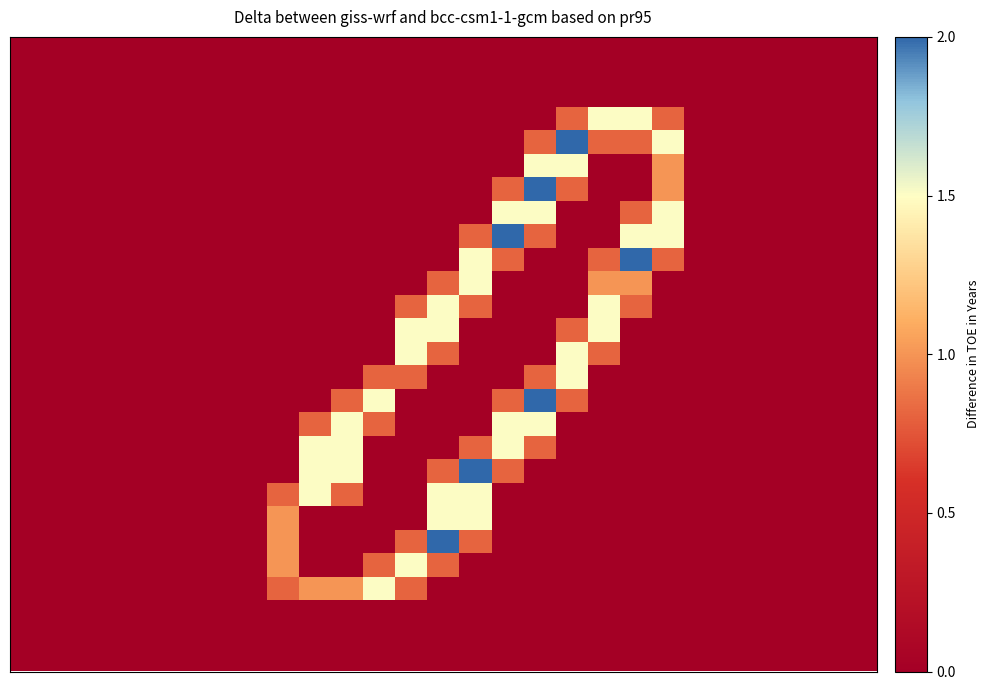

Reading left to right, list all the values displayed in this chart.

row_0: 0.0	0.0	0.0	0.0	0.0	0.0	0.0	0.0	0.0	0.0	0.0	0.0	0.0	0.0	0.0	0.0	0.0	0.0	0.0	0.0	0.0	0.0	0.0	0.0	0.0	0.0	0.0
row_1: 0.0	0.0	0.0	0.0	0.0	0.0	0.0	0.0	0.0	0.0	0.0	0.0	0.0	0.0	0.0	0.0	0.0	0.0	0.0	0.0	0.0	0.0	0.0	0.0	0.0	0.0	0.0
row_2: 0.0	0.0	0.0	0.0	0.0	0.0	0.0	0.0	0.0	0.0	0.0	0.0	0.0	0.0	0.0	0.0	0.0	0.0	0.0	0.0	0.0	0.0	0.0	0.0	0.0	0.0	0.0
row_3: 0.0	0.0	0.0	0.0	0.0	0.0	0.0	0.0	0.0	0.0	0.0	0.0	0.0	0.0	0.0	0.0	0.0	0.8	1.5	1.5	0.8	0.0	0.0	0.0	0.0	0.0	0.0
row_4: 0.0	0.0	0.0	0.0	0.0	0.0	0.0	0.0	0.0	0.0	0.0	0.0	0.0	0.0	0.0	0.0	0.8	2.0	0.8	0.8	1.5	0.0	0.0	0.0	0.0	0.0	0.0
row_5: 0.0	0.0	0.0	0.0	0.0	0.0	0.0	0.0	0.0	0.0	0.0	0.0	0.0	0.0	0.0	0.0	1.5	1.5	0.0	0.0	1.0	0.0	0.0	0.0	0.0	0.0	0.0
row_6: 0.0	0.0	0.0	0.0	0.0	0.0	0.0	0.0	0.0	0.0	0.0	0.0	0.0	0.0	0.0	0.8	2.0	0.8	0.0	0.0	1.0	0.0	0.0	0.0	0.0	0.0	0.0
row_7: 0.0	0.0	0.0	0.0	0.0	0.0	0.0	0.0	0.0	0.0	0.0	0.0	0.0	0.0	0.0	1.5	1.5	0.0	0.0	0.8	1.5	0.0	0.0	0.0	0.0	0.0	0.0
row_8: 0.0	0.0	0.0	0.0	0.0	0.0	0.0	0.0	0.0	0.0	0.0	0.0	0.0	0.0	0.8	2.0	0.8	0.0	0.0	1.5	1.5	0.0	0.0	0.0	0.0	0.0	0.0
row_9: 0.0	0.0	0.0	0.0	0.0	0.0	0.0	0.0	0.0	0.0	0.0	0.0	0.0	0.0	1.5	0.8	0.0	0.0	0.8	2.0	0.8	0.0	0.0	0.0	0.0	0.0	0.0
row_10: 0.0	0.0	0.0	0.0	0.0	0.0	0.0	0.0	0.0	0.0	0.0	0.0	0.0	0.8	1.5	0.0	0.0	0.0	1.0	1.0	0.0	0.0	0.0	0.0	0.0	0.0	0.0
row_11: 0.0	0.0	0.0	0.0	0.0	0.0	0.0	0.0	0.0	0.0	0.0	0.0	0.8	1.5	0.8	0.0	0.0	0.0	1.5	0.8	0.0	0.0	0.0	0.0	0.0	0.0	0.0
row_12: 0.0	0.0	0.0	0.0	0.0	0.0	0.0	0.0	0.0	0.0	0.0	0.0	1.5	1.5	0.0	0.0	0.0	0.8	1.5	0.0	0.0	0.0	0.0	0.0	0.0	0.0	0.0
row_13: 0.0	0.0	0.0	0.0	0.0	0.0	0.0	0.0	0.0	0.0	0.0	0.0	1.5	0.8	0.0	0.0	0.0	1.5	0.8	0.0	0.0	0.0	0.0	0.0	0.0	0.0	0.0
row_14: 0.0	0.0	0.0	0.0	0.0	0.0	0.0	0.0	0.0	0.0	0.0	0.8	0.8	0.0	0.0	0.0	0.8	1.5	0.0	0.0	0.0	0.0	0.0	0.0	0.0	0.0	0.0
row_15: 0.0	0.0	0.0	0.0	0.0	0.0	0.0	0.0	0.0	0.0	0.8	1.5	0.0	0.0	0.0	0.8	2.0	0.8	0.0	0.0	0.0	0.0	0.0	0.0	0.0	0.0	0.0
row_16: 0.0	0.0	0.0	0.0	0.0	0.0	0.0	0.0	0.0	0.8	1.5	0.8	0.0	0.0	0.0	1.5	1.5	0.0	0.0	0.0	0.0	0.0	0.0	0.0	0.0	0.0	0.0
row_17: 0.0	0.0	0.0	0.0	0.0	0.0	0.0	0.0	0.0	1.5	1.5	0.0	0.0	0.0	0.8	1.5	0.8	0.0	0.0	0.0	0.0	0.0	0.0	0.0	0.0	0.0	0.0
row_18: 0.0	0.0	0.0	0.0	0.0	0.0	0.0	0.0	0.0	1.5	1.5	0.0	0.0	0.8	2.0	0.8	0.0	0.0	0.0	0.0	0.0	0.0	0.0	0.0	0.0	0.0	0.0
row_19: 0.0	0.0	0.0	0.0	0.0	0.0	0.0	0.0	0.8	1.5	0.8	0.0	0.0	1.5	1.5	0.0	0.0	0.0	0.0	0.0	0.0	0.0	0.0	0.0	0.0	0.0	0.0
row_20: 0.0	0.0	0.0	0.0	0.0	0.0	0.0	0.0	1.0	0.0	0.0	0.0	0.0	1.5	1.5	0.0	0.0	0.0	0.0	0.0	0.0	0.0	0.0	0.0	0.0	0.0	0.0
row_21: 0.0	0.0	0.0	0.0	0.0	0.0	0.0	0.0	1.0	0.0	0.0	0.0	0.8	2.0	0.8	0.0	0.0	0.0	0.0	0.0	0.0	0.0	0.0	0.0	0.0	0.0	0.0
row_22: 0.0	0.0	0.0	0.0	0.0	0.0	0.0	0.0	1.0	0.0	0.0	0.8	1.5	0.8	0.0	0.0	0.0	0.0	0.0	0.0	0.0	0.0	0.0	0.0	0.0	0.0	0.0
row_23: 0.0	0.0	0.0	0.0	0.0	0.0	0.0	0.0	0.8	1.0	1.0	1.5	0.8	0.0	0.0	0.0	0.0	0.0	0.0	0.0	0.0	0.0	0.0	0.0	0.0	0.0	0.0
row_24: 0.0	0.0	0.0	0.0	0.0	0.0	0.0	0.0	0.0	0.0	0.0	0.0	0.0	0.0	0.0	0.0	0.0	0.0	0.0	0.0	0.0	0.0	0.0	0.0	0.0	0.0	0.0
row_25: 0.0	0.0	0.0	0.0	0.0	0.0	0.0	0.0	0.0	0.0	0.0	0.0	0.0	0.0	0.0	0.0	0.0	0.0	0.0	0.0	0.0	0.0	0.0	0.0	0.0	0.0	0.0
row_26: 0.0	0.0	0.0	0.0	0.0	0.0	0.0	0.0	0.0	0.0	0.0	0.0	0.0	0.0	0.0	0.0	0.0	0.0	0.0	0.0	0.0	0.0	0.0	0.0	0.0	0.0	0.0